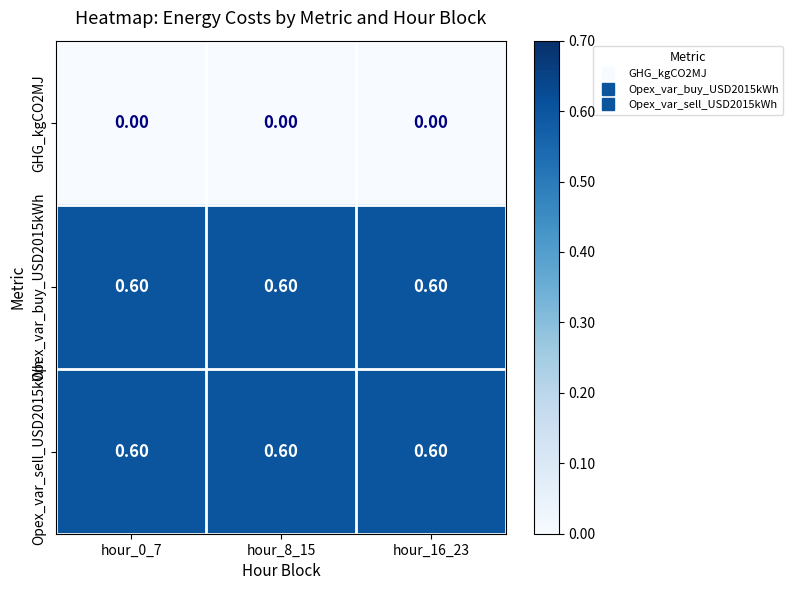

At how many categories does at least one series exceed 0?

3